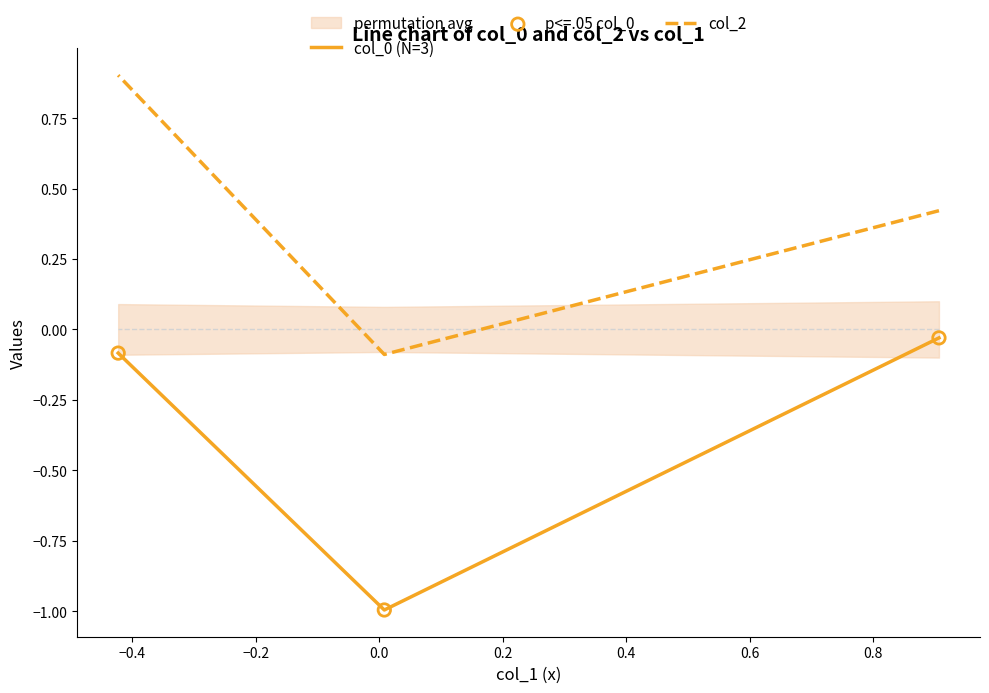

What are all the series names shown in the legend?

col_0 (N=3), col_2, p<=.05 col_0